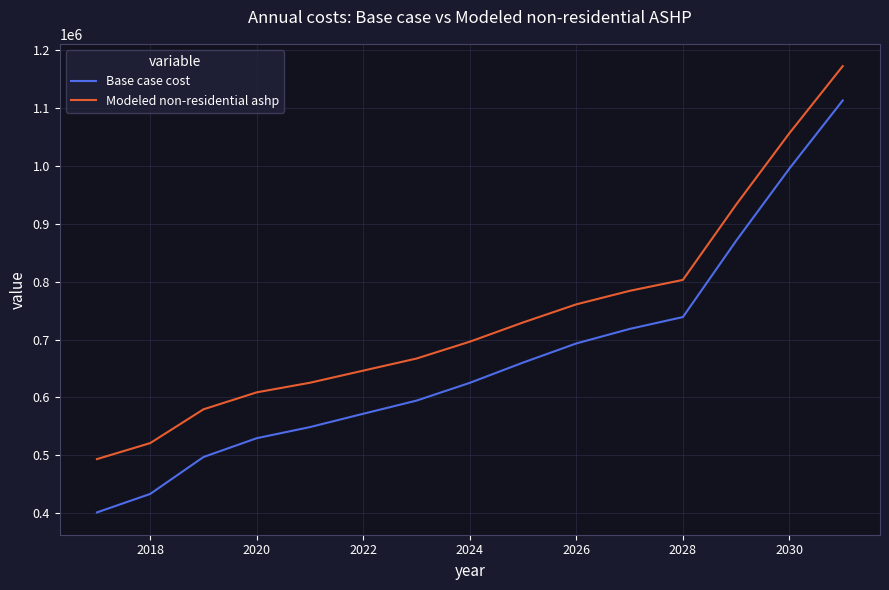

What is the difference between the maximum and minimum values in the Base case cost series?

711304.4